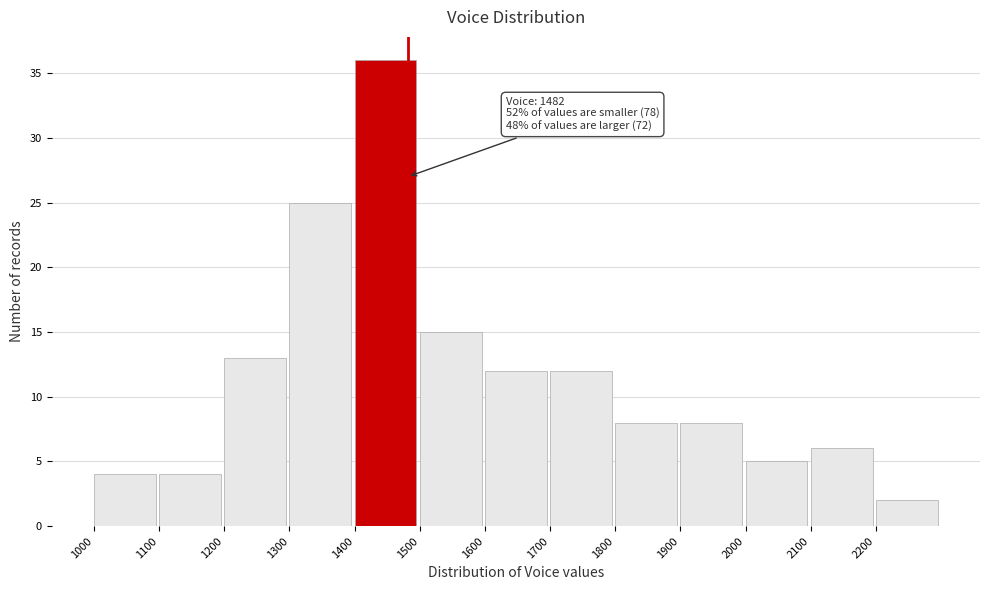

Which range on the x-axis has the tallest bar?

1400 to 1500